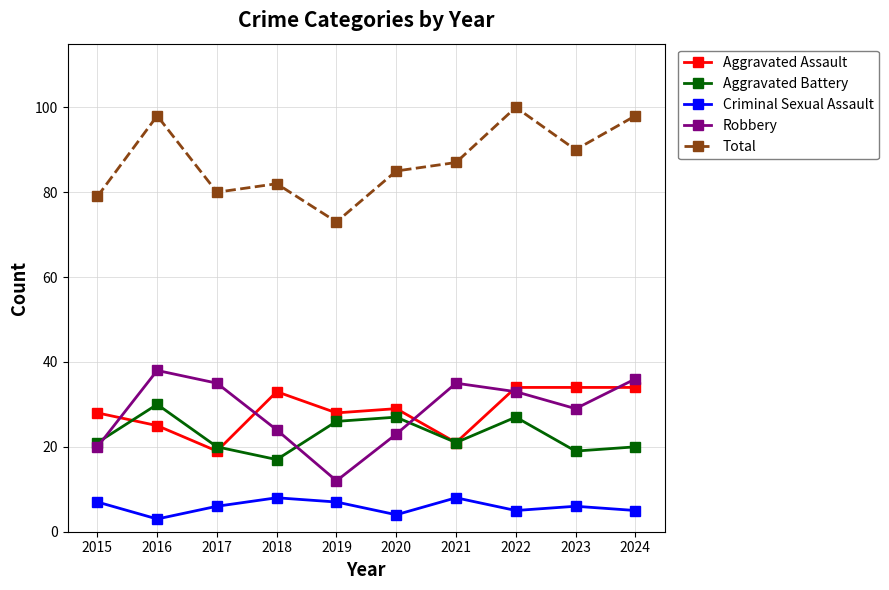

What is the approximate value of Total at 2020, to the nearest 5?

85